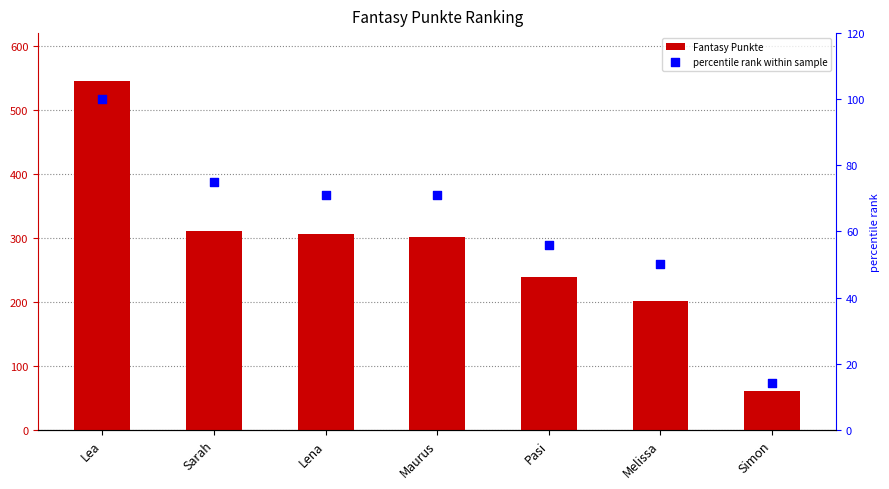

Is the value of percentile rank within sample at Lena greater than the value of Fantasy Punkte at Melissa?

No